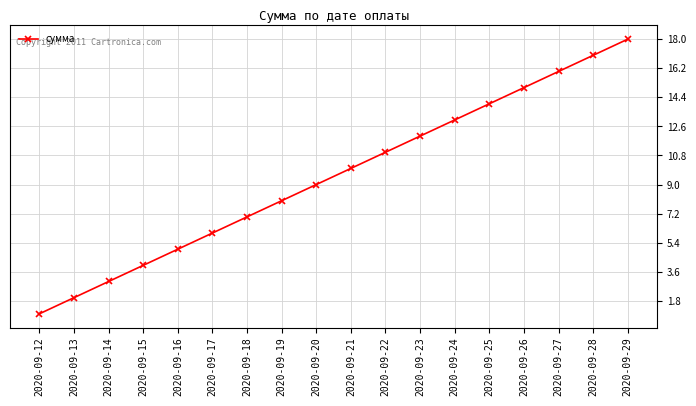

Rank the categories by value from highest to lowest.

2020-09-29, 2020-09-28, 2020-09-27, 2020-09-26, 2020-09-25, 2020-09-24, 2020-09-23, 2020-09-22, 2020-09-21, 2020-09-20, 2020-09-19, 2020-09-18, 2020-09-17, 2020-09-16, 2020-09-15, 2020-09-14, 2020-09-13, 2020-09-12